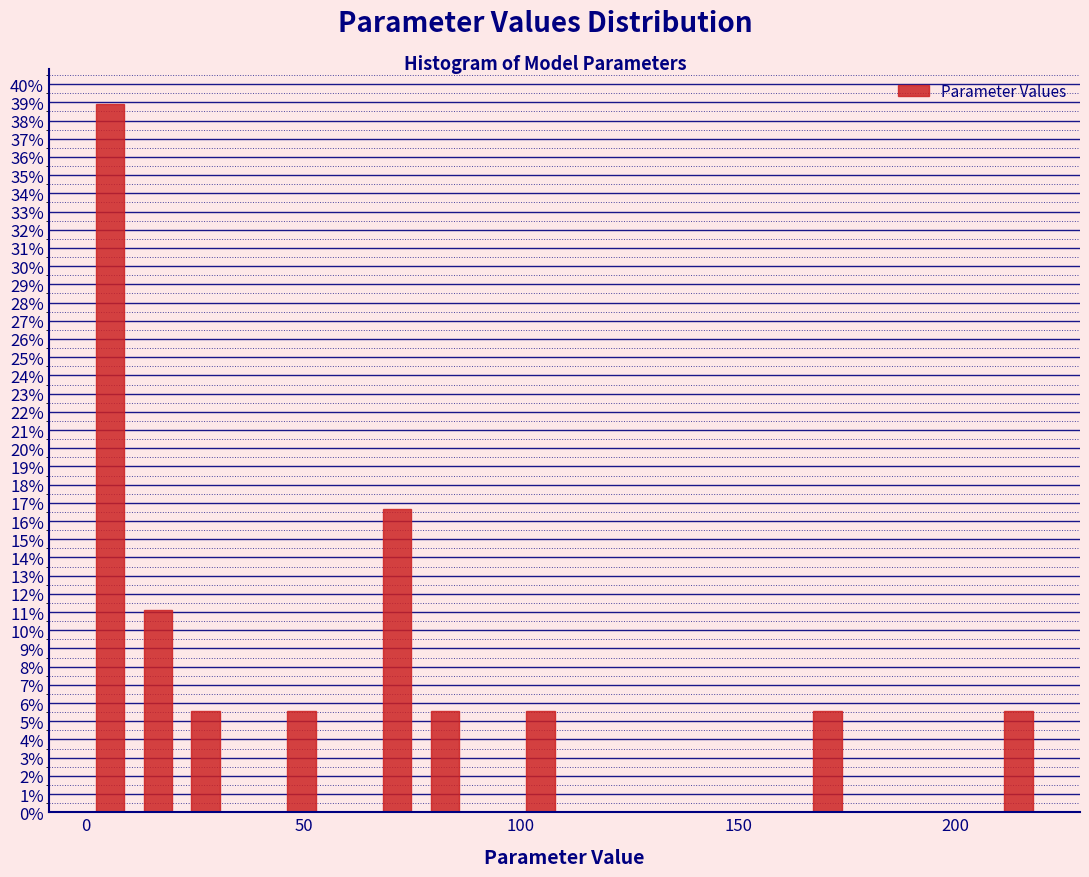

Read against the x-axis, roughly where is the centre of the tallest bar?

5